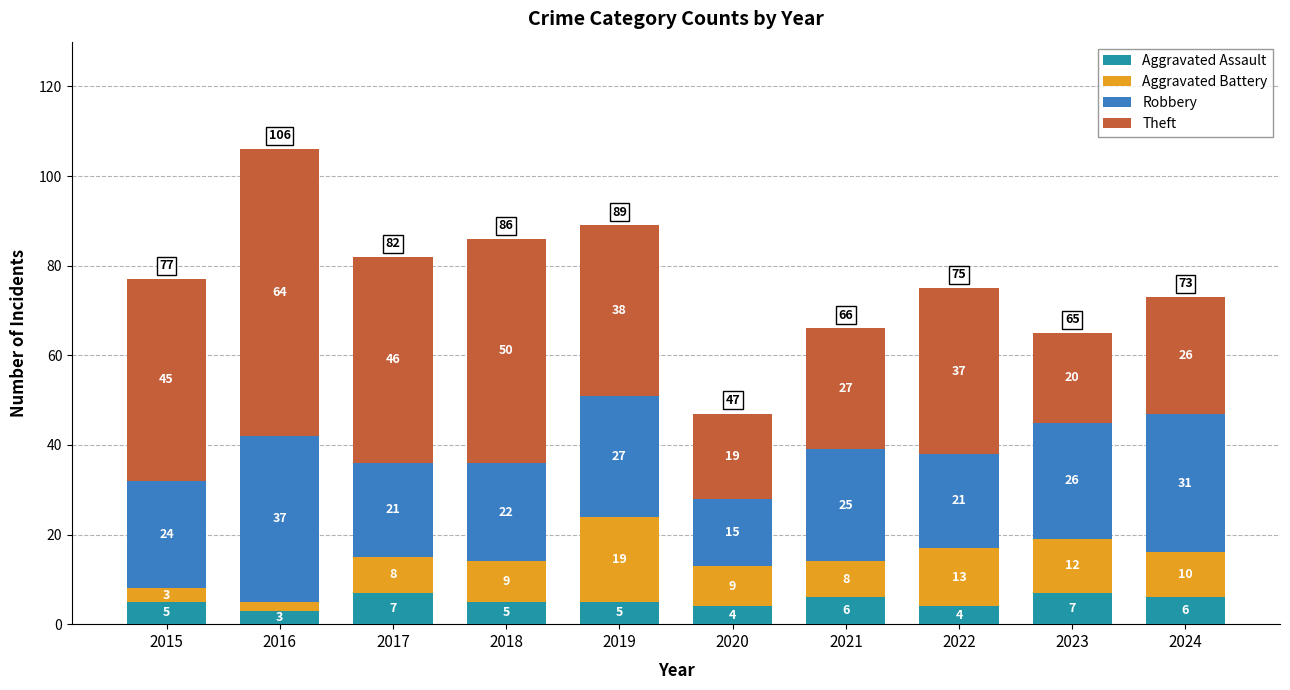

True or false: Aggravated Assault has a value of 7 at 2023.

True